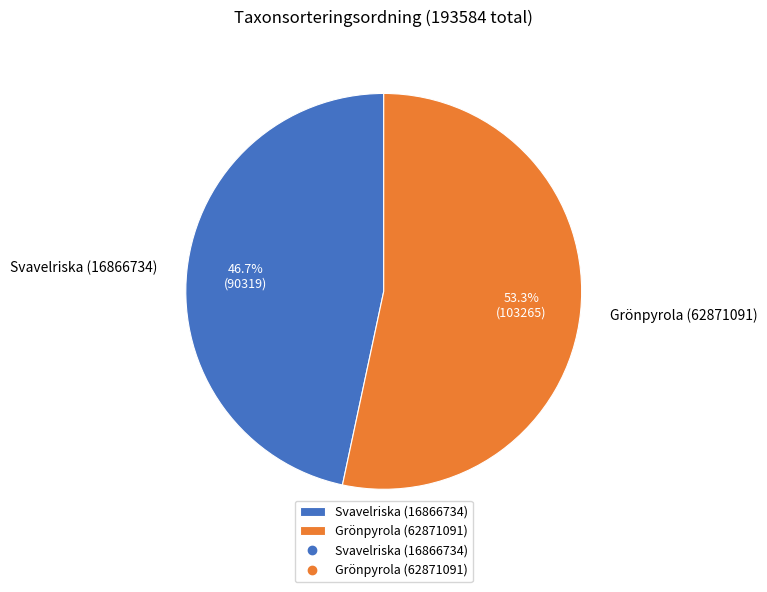

What is the total percentage of Svavelriska (16866734) and Grönpyrola (62871091)?

100.0%